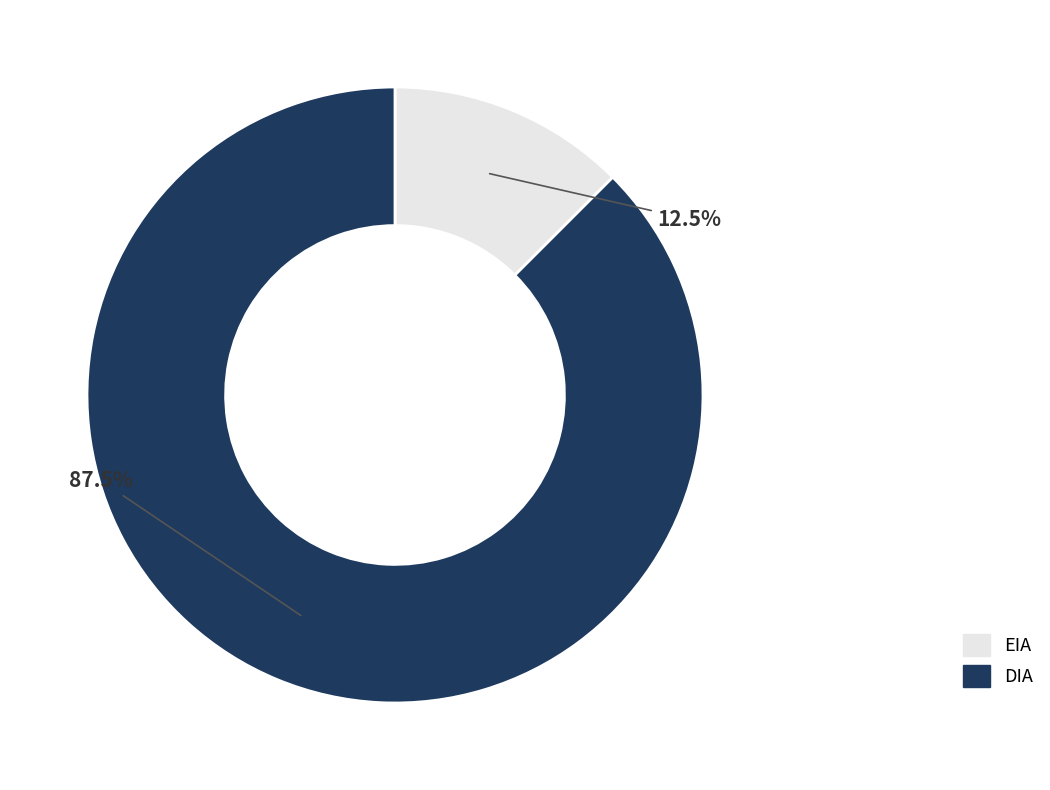

Is there any slice that represents more than half of the pie?

Yes